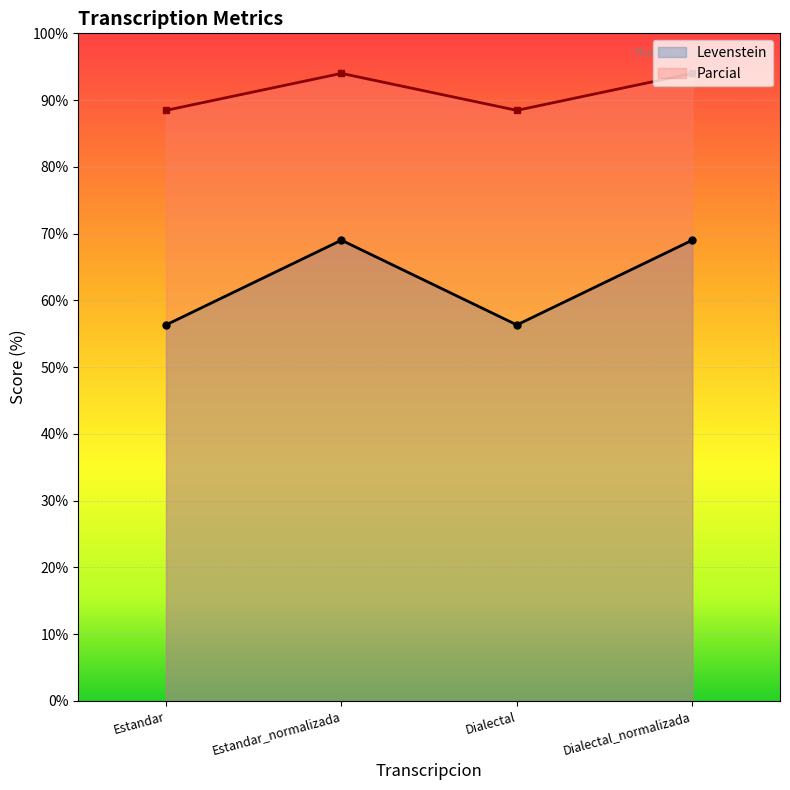

Which category has the highest value in the Levenstein series?

Estandar_normalizada